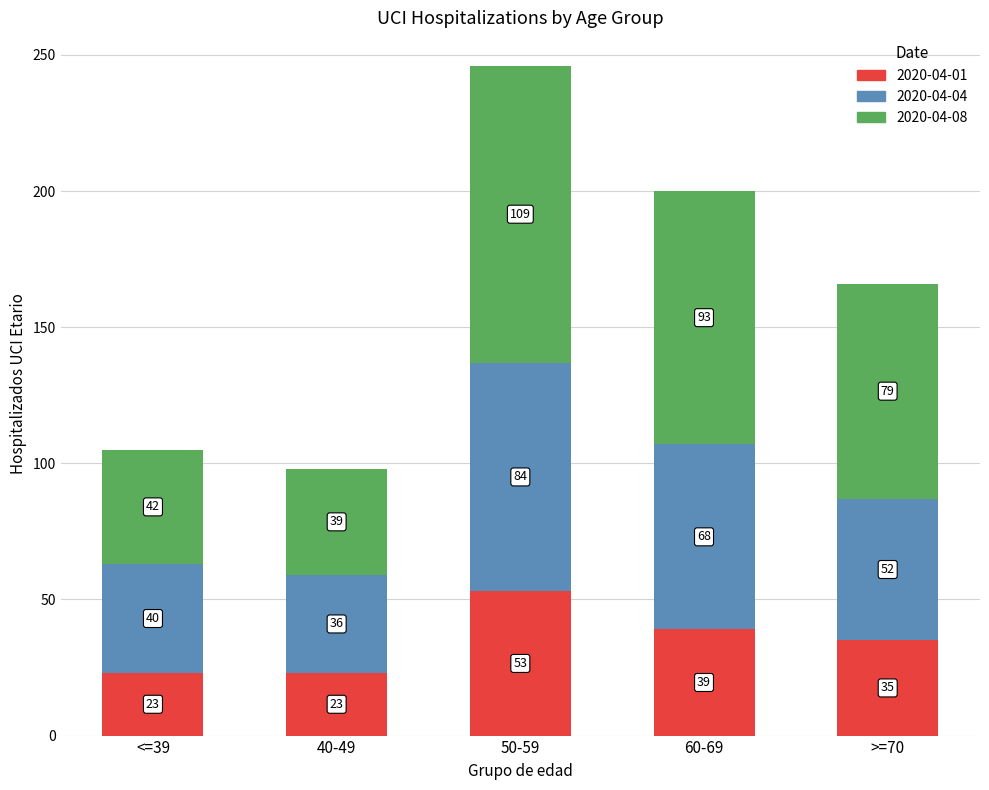

True or false: 2020-04-01 has a value of 37 at 40-49.

False